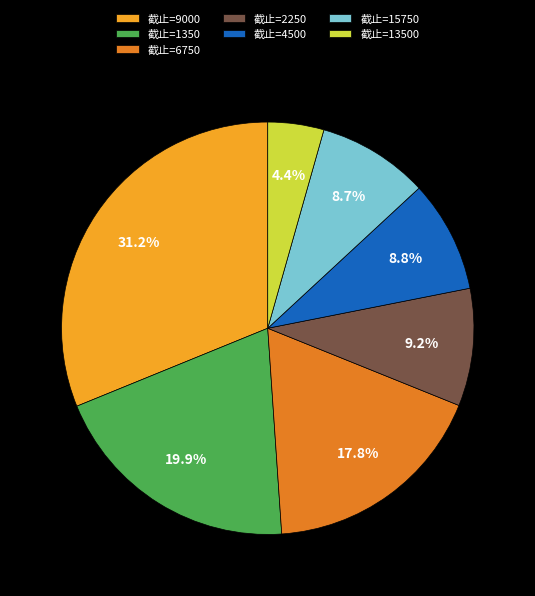

Count the number of slices in the pie.

7